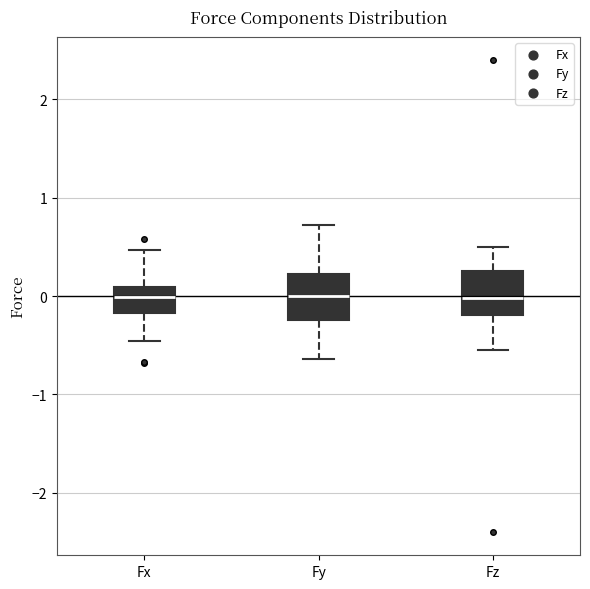

Reading left to right, transcribe this box plot: for each box, give where its median line is, the range the box spans, and where its two whiskers end, as read against the y-axis. The values are not printed on the chart, so give them approximately, as read against the axis.

Fx: median 0.0, box -0.2 to 0.1, whiskers -0.5 to 0.5
Fy: median 0.0, box -0.2 to 0.2, whiskers -0.6 to 0.7
Fz: median 0.0, box -0.2 to 0.3, whiskers -0.5 to 0.5